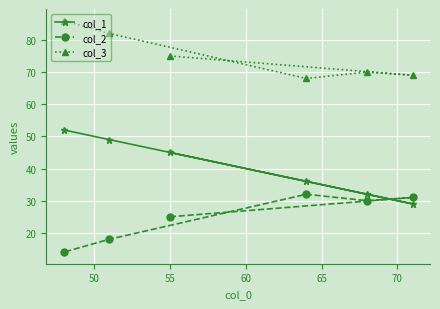

List the series in order of their overall mean, highest first.

col_3, col_1, col_2